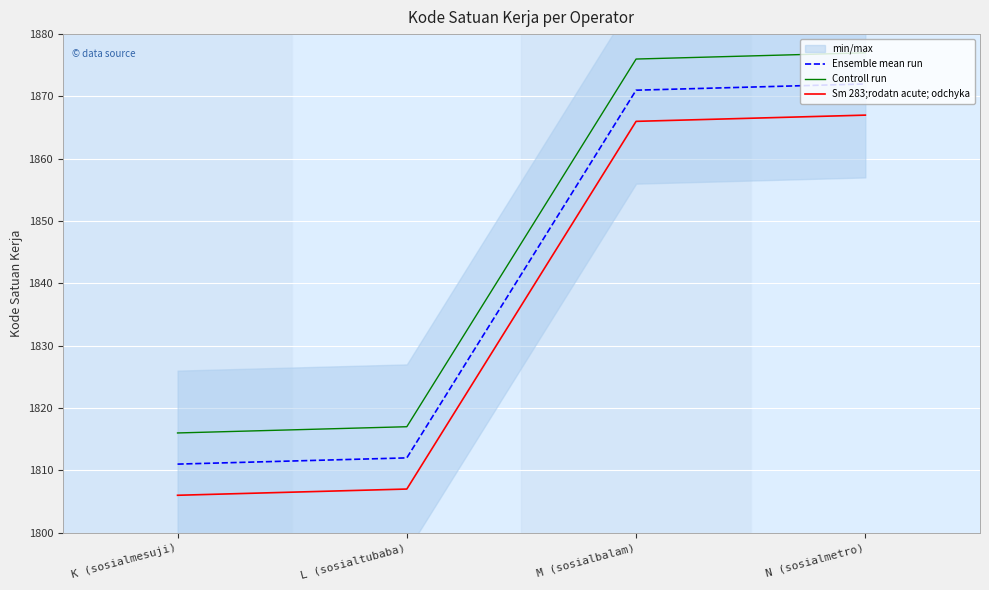

Reading left to right, transcribe all the data shown in this chart.

Ensemble mean run: 1811	1812	1871	1872
Controll run: 1816	1817	1876	1877
Sm 283;rodatn acute; odchyka: 1806	1807	1866	1867